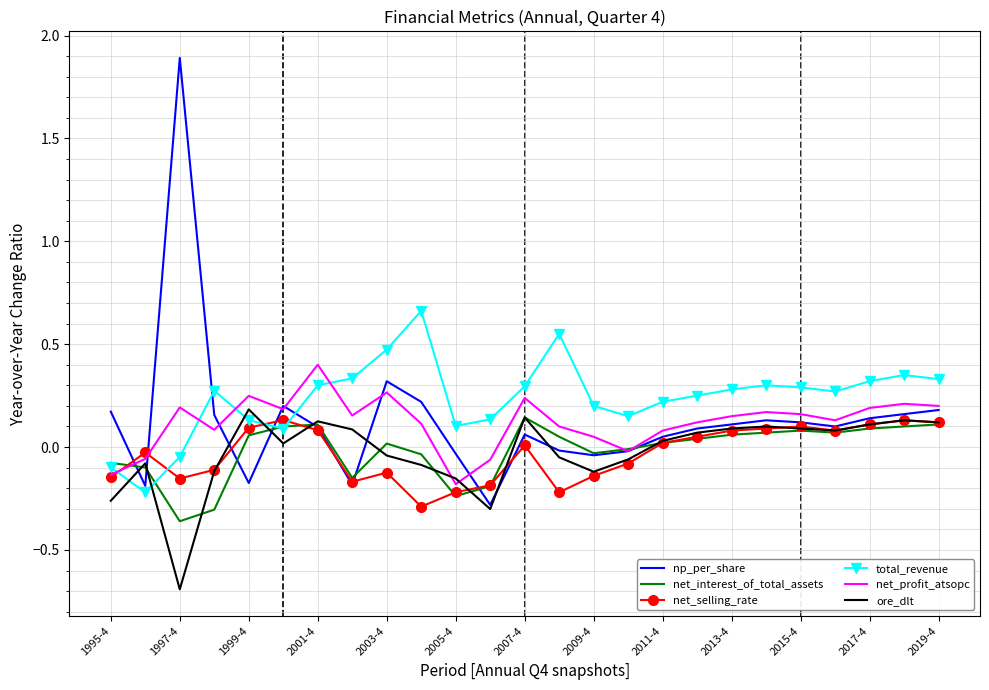

Which series has the largest range (max minus min)?

np_per_share